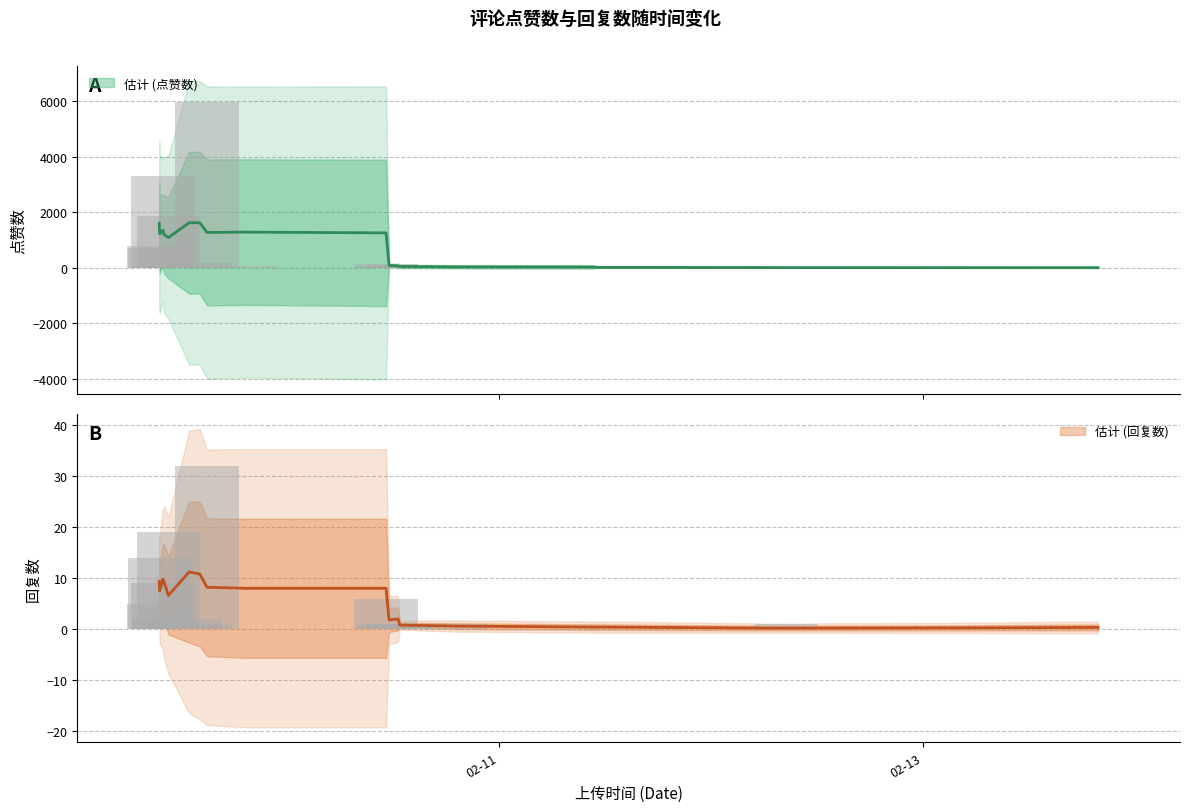

What value does the 点赞数 series have at 12, to the nearest 10?

100